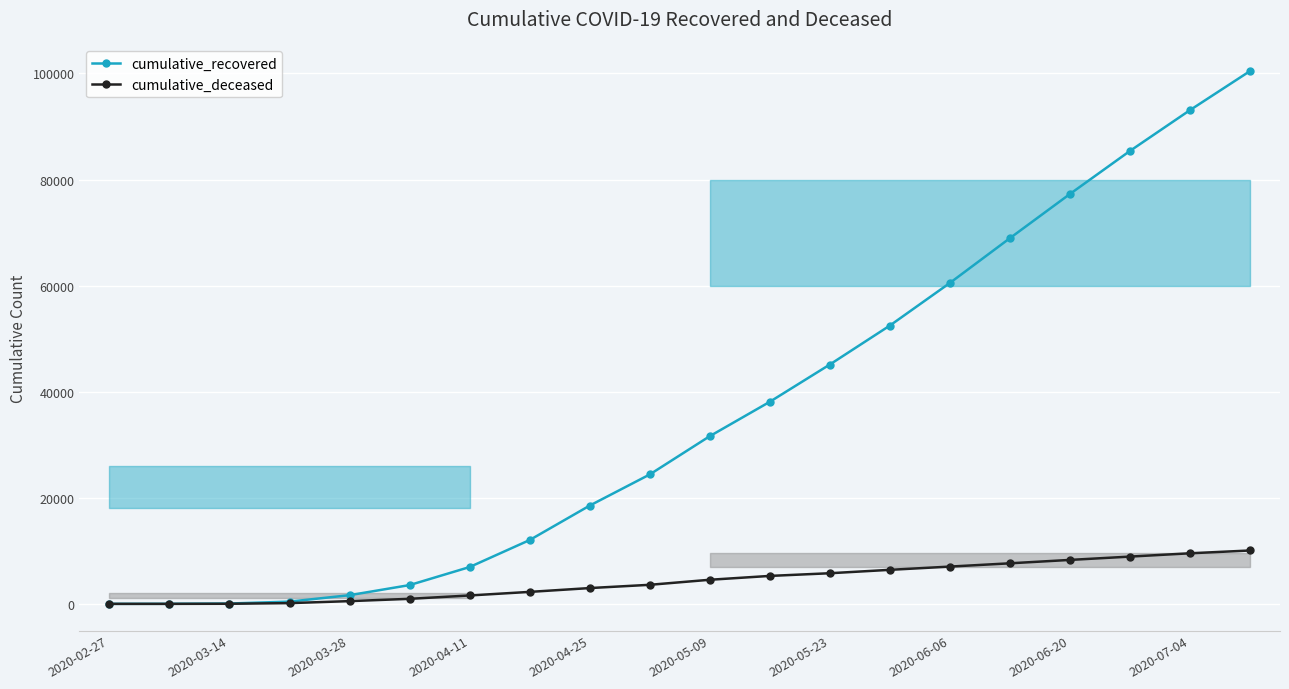

True or false: cumulative_deceased and cumulative_recovered cross at least once.

False